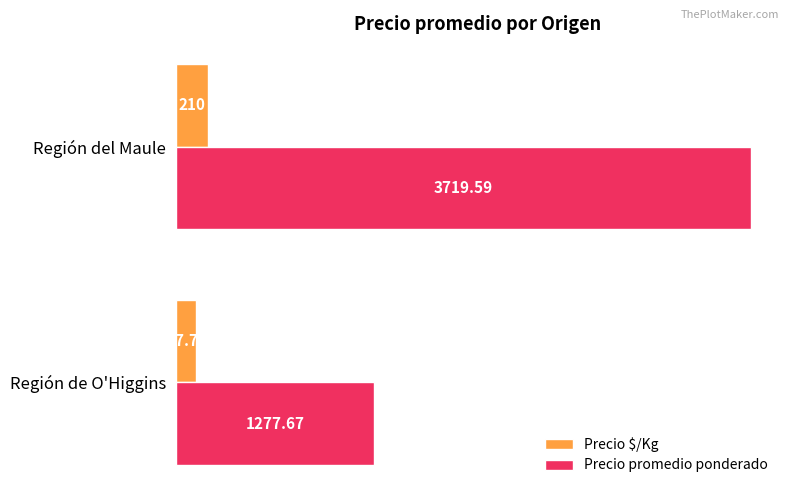

List the labels in order of Precio promedio ponderado value, smallest first.

Región de O'Higgins, Región del Maule